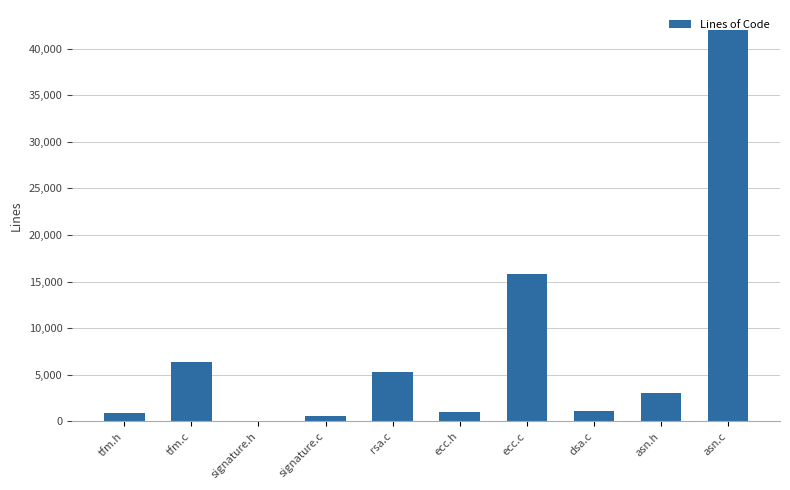

Which category has the highest value across all series?

asn.c